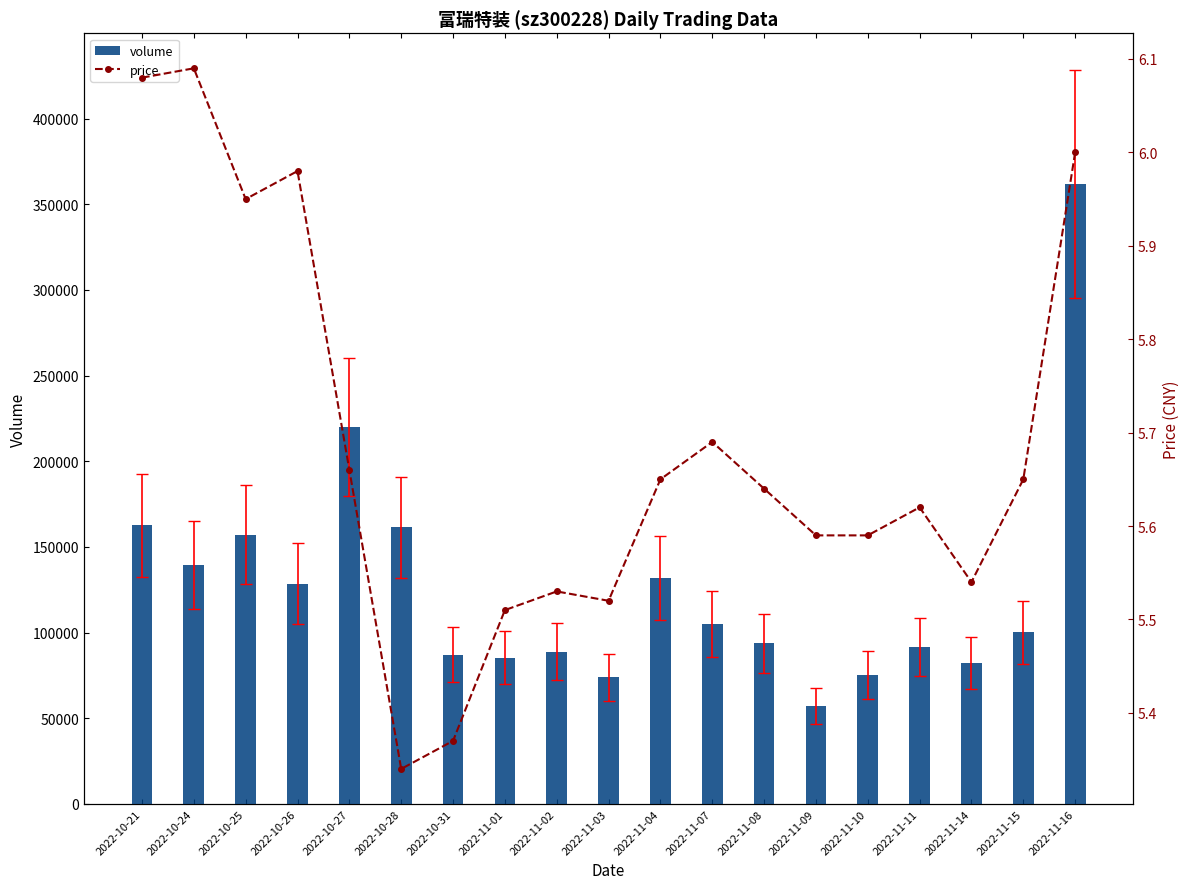

Read the price value at 2022-10-27.

5.7